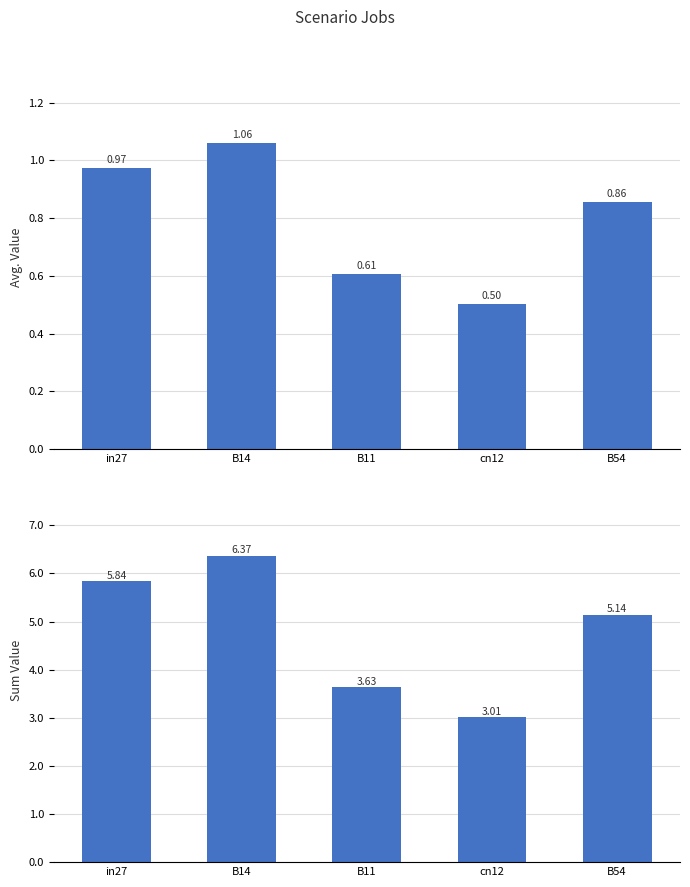

How many bars are there in total?

10